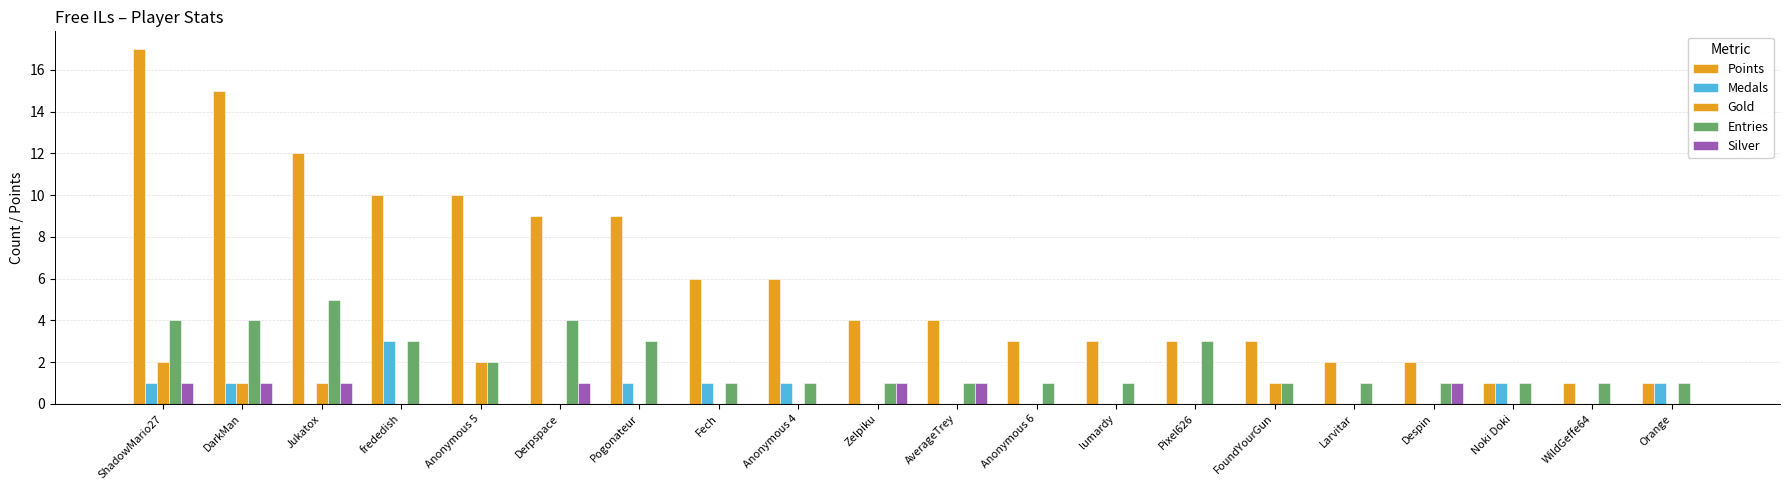

Rank the series by their maximum value, from highest to lowest.

Points, Entries, Medals, Gold, Silver